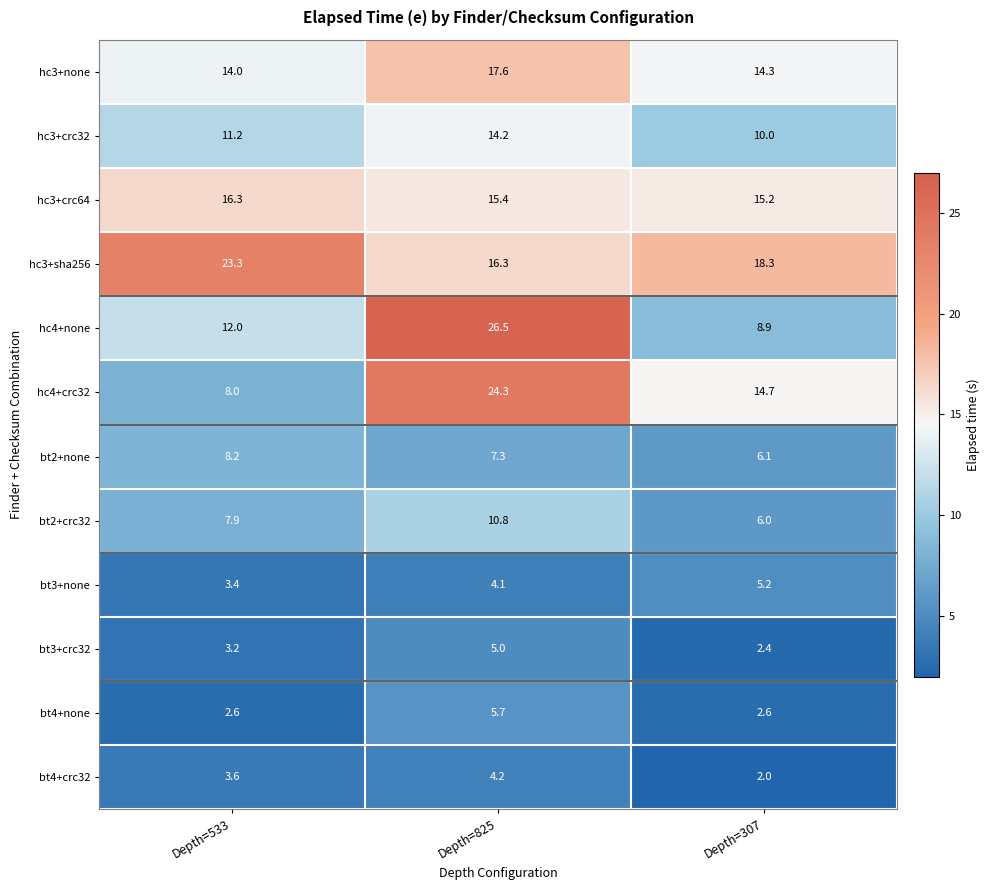

List the labels in order of hc4+crc32 value, largest first.

Depth=825, Depth=307, Depth=533